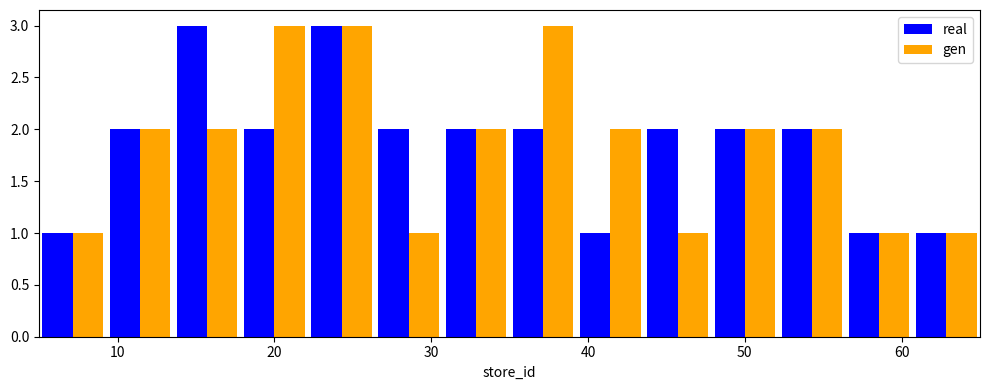

Reading left to right, list every range on the x-axis with the height of the bar of each series over it. Neither the bar edges nor the heights are printed on the chart, so give them approximately, as read against the axes.

5 to 9: real=1	gen=1
9 to 14: real=2	gen=2
14 to 18: real=3	gen=2
18 to 22: real=2	gen=3
22 to 26: real=3	gen=3
26 to 31: real=2	gen=1
31 to 35: real=2	gen=2
35 to 39: real=2	gen=3
39 to 44: real=1	gen=2
44 to 48: real=2	gen=1
48 to 52: real=2	gen=2
52 to 56: real=2	gen=2
56 to 61: real=1	gen=1
61 to 65: real=1	gen=1